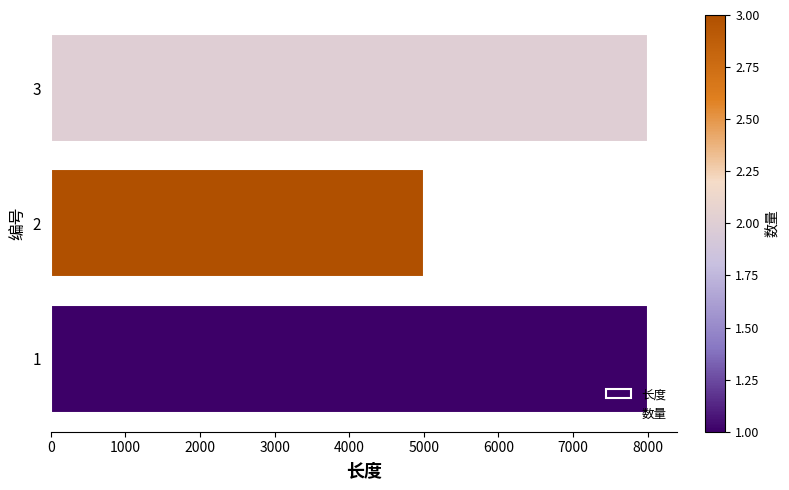

Read the value at 1.

8000